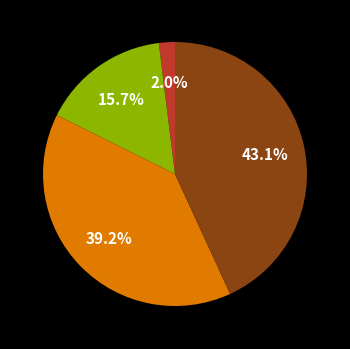

Is there a majority slice in this chart?

No